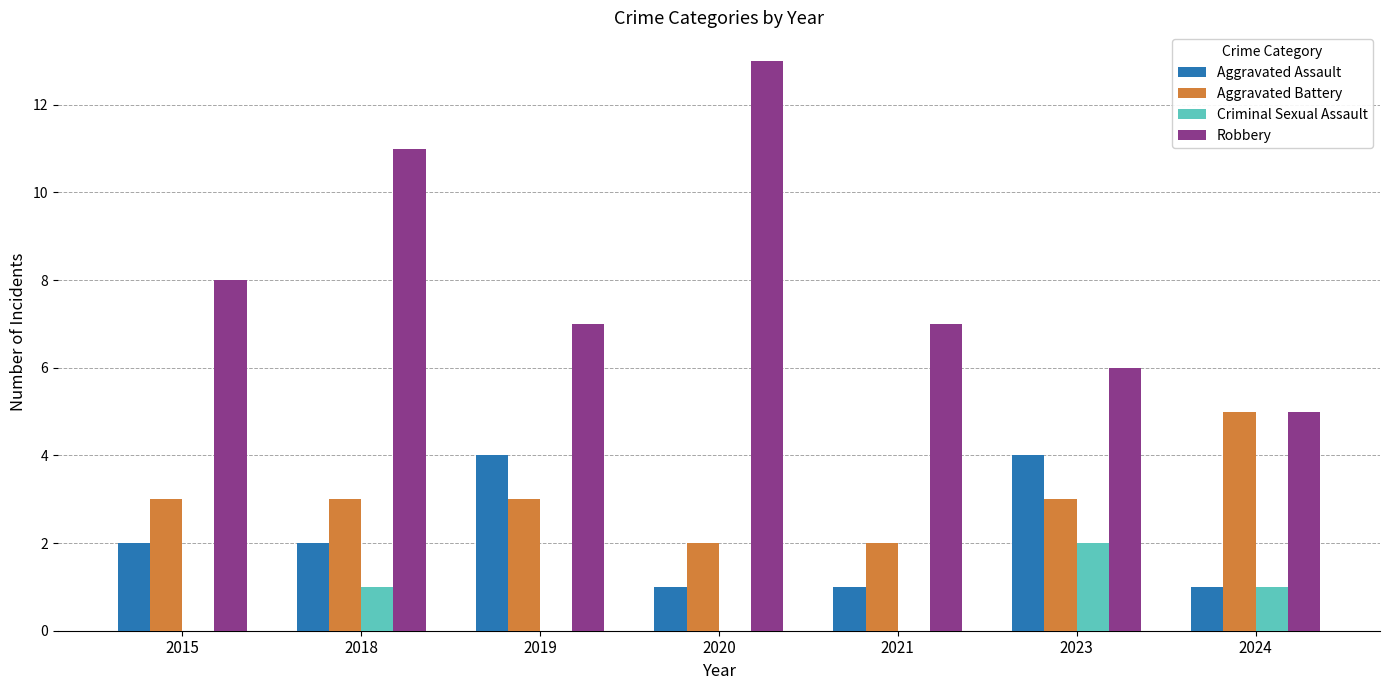

Is the value of Aggravated Assault at 2021 greater than the value of Robbery at 2020?

No